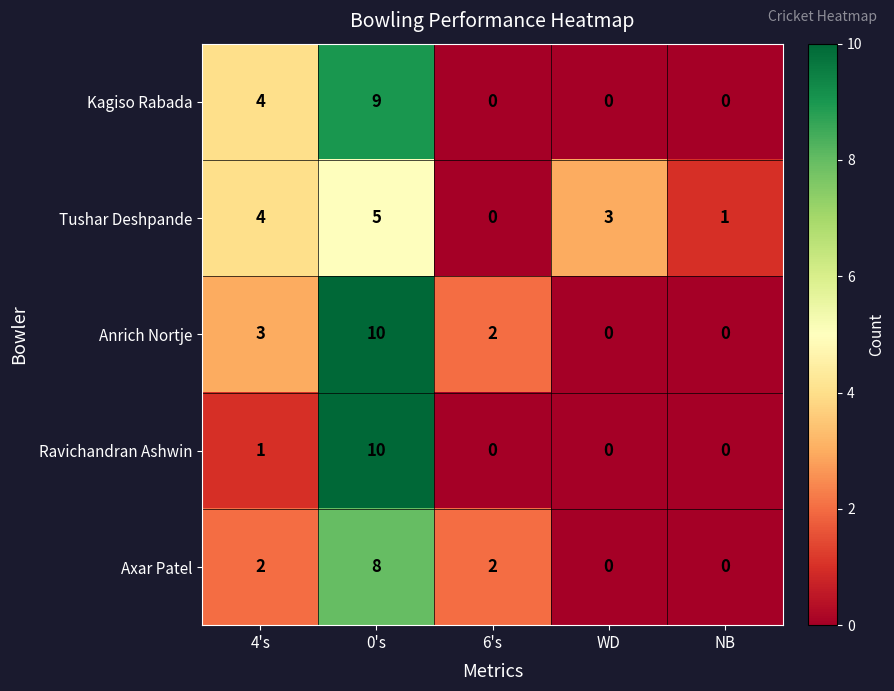

Between 6's and WD, which series saw the biggest shift?

Tushar Deshpande